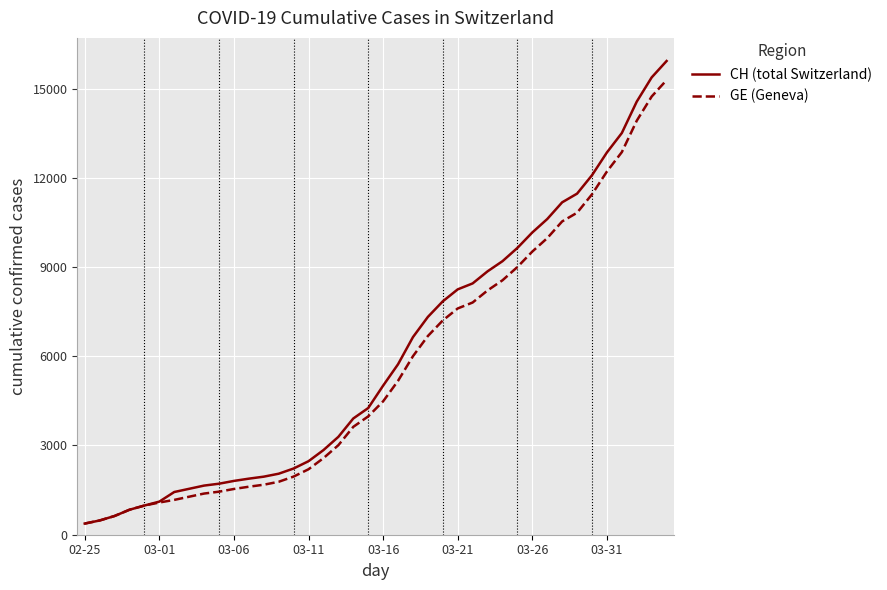

Which series has the largest total across all categories?

CH (total Switzerland)